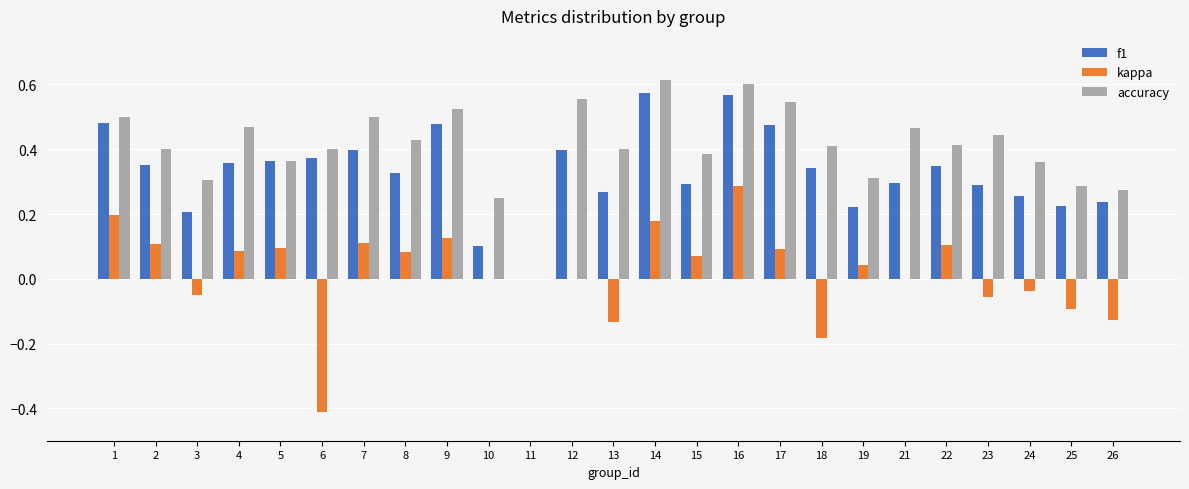

What are all the series names shown in the legend?

f1, kappa, accuracy